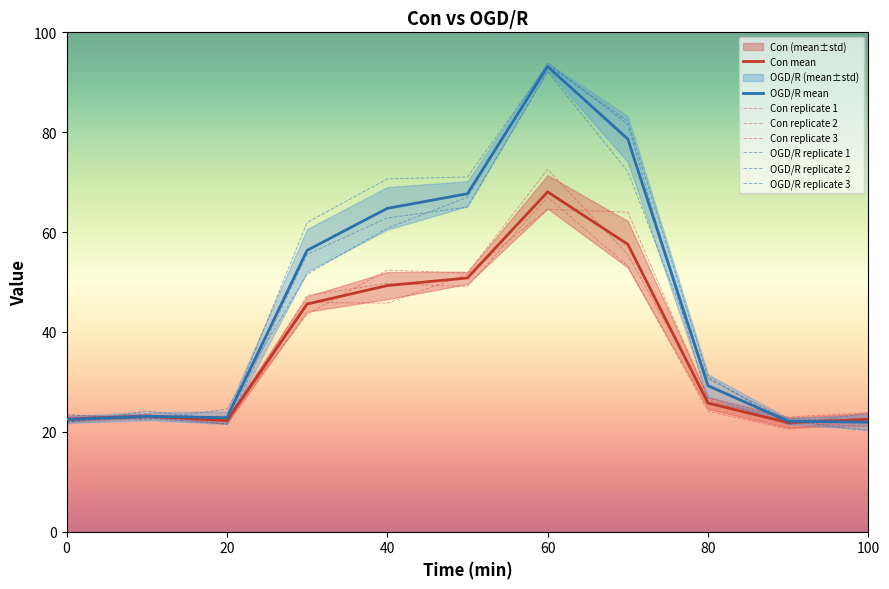

True or false: Con_3 and OGD_1 intersect in this chart.

True